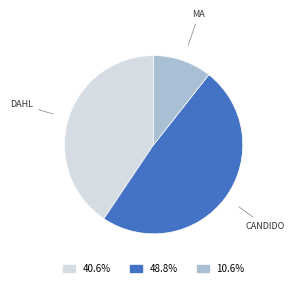

Is there a majority slice in this chart?

No